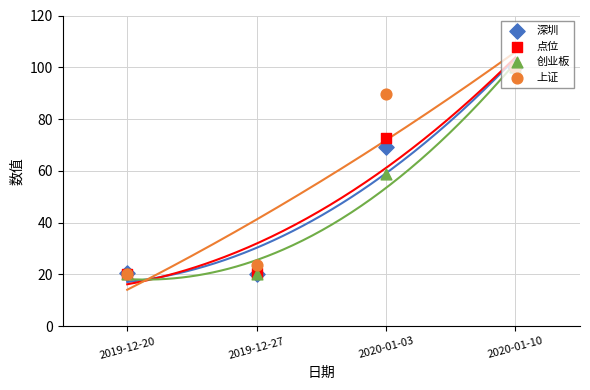

Which series has the largest Y range (max minus min)?

深圳